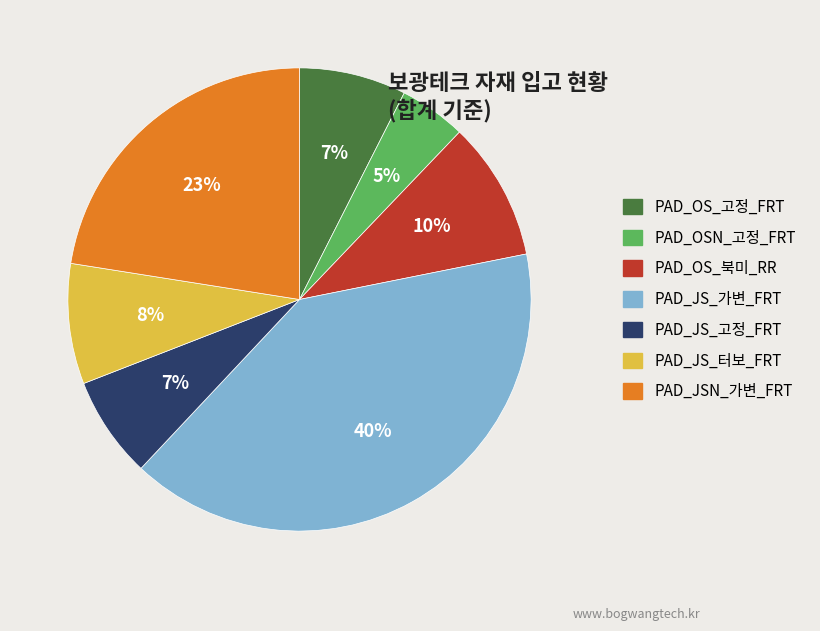

Is there any slice that represents more than half of the pie?

No